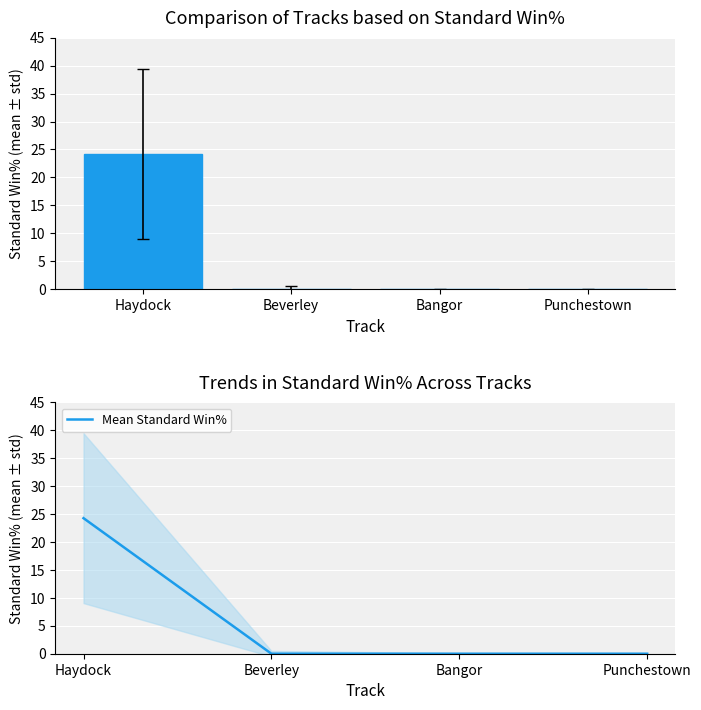

How many positive values does the Mean Standard Win% series have?

1